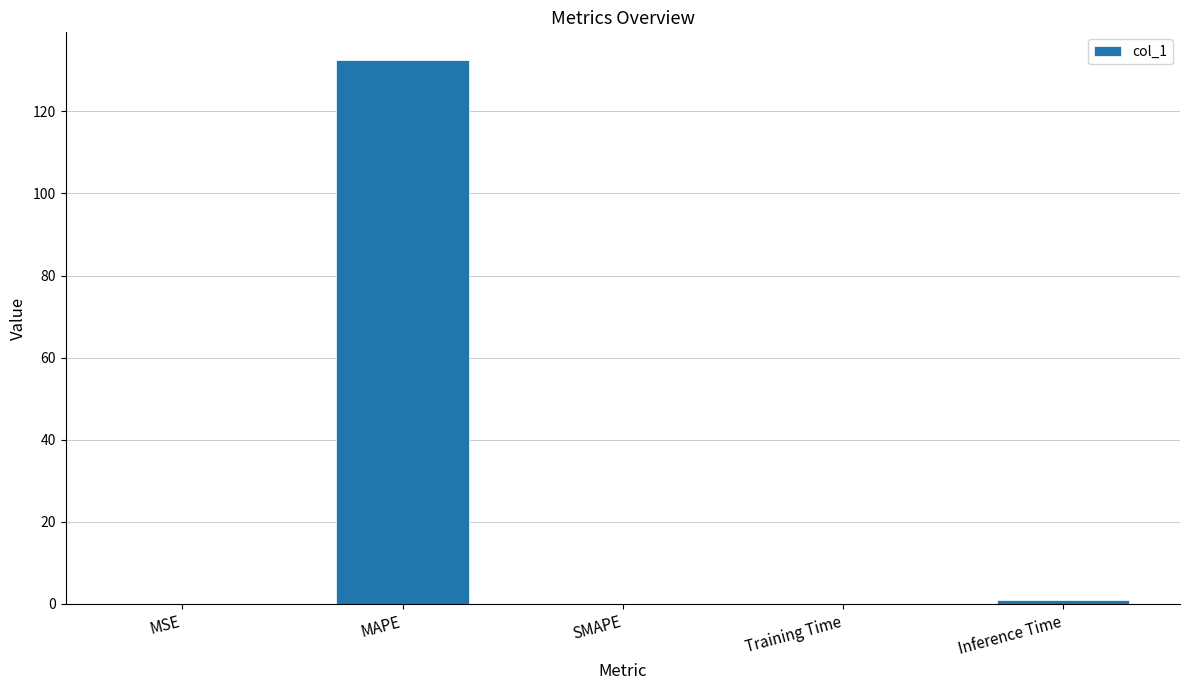

Read the value at MAPE.

132.6